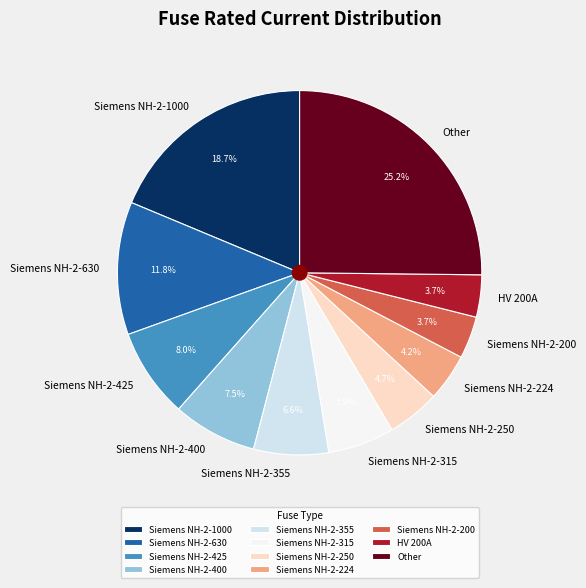

What is the ratio of the value at Siemens NH-2-200 to the value at Siemens NH-2-315?

0.6